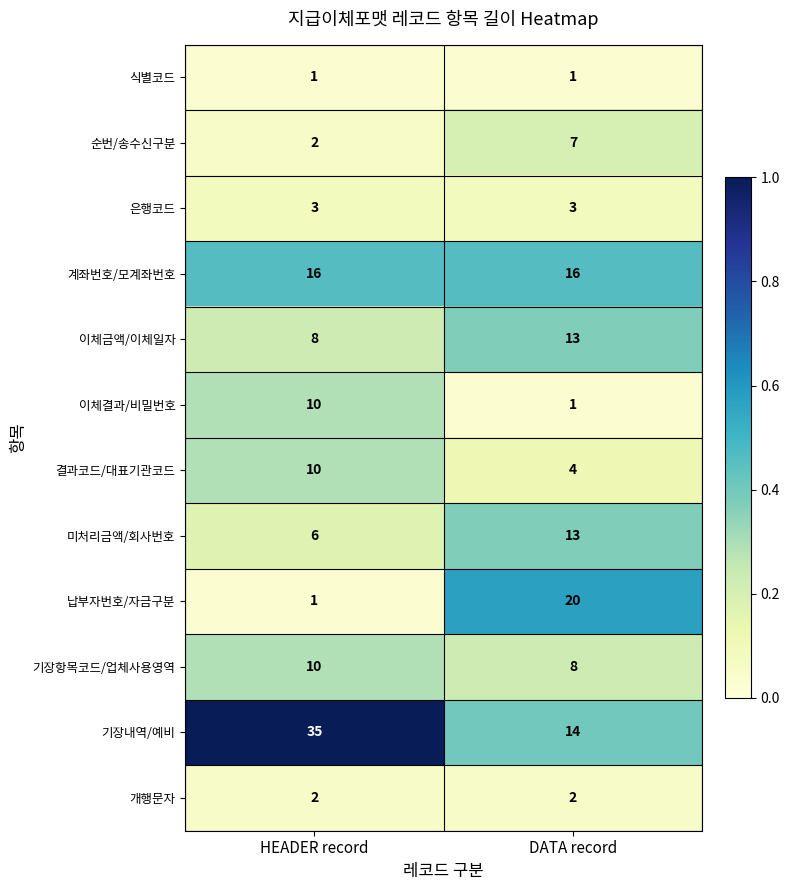

Which series has the largest total across all categories?

기장내역/예비